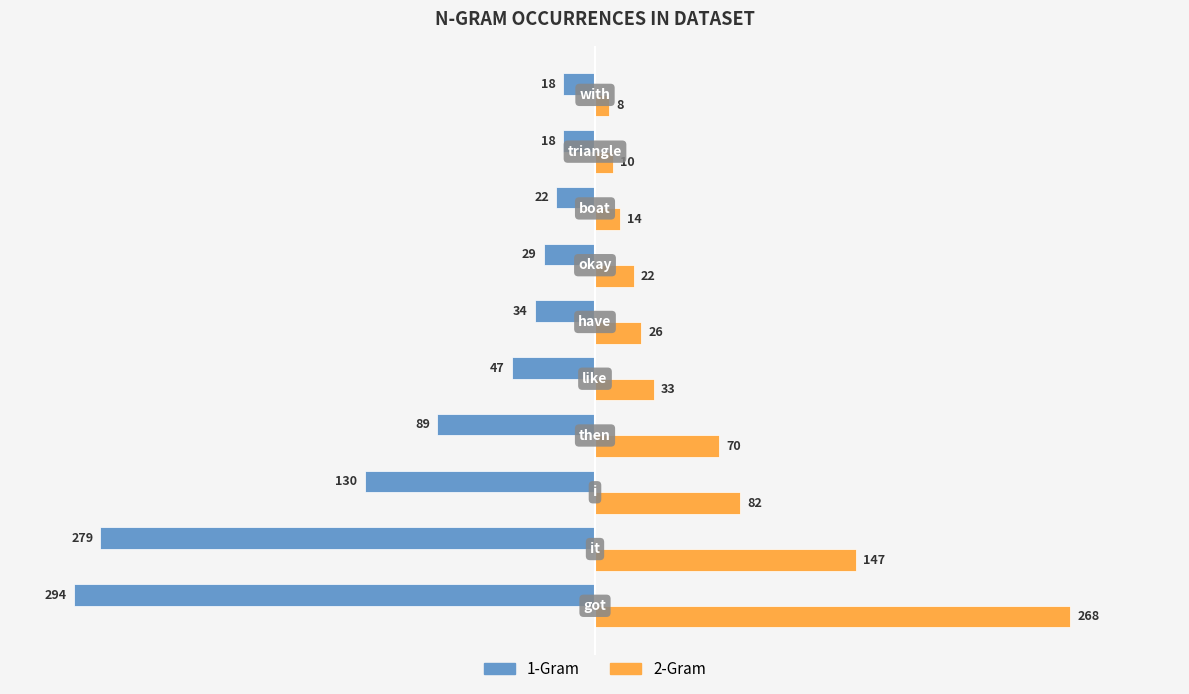

At how many categories does at least one series exceed 44?

4